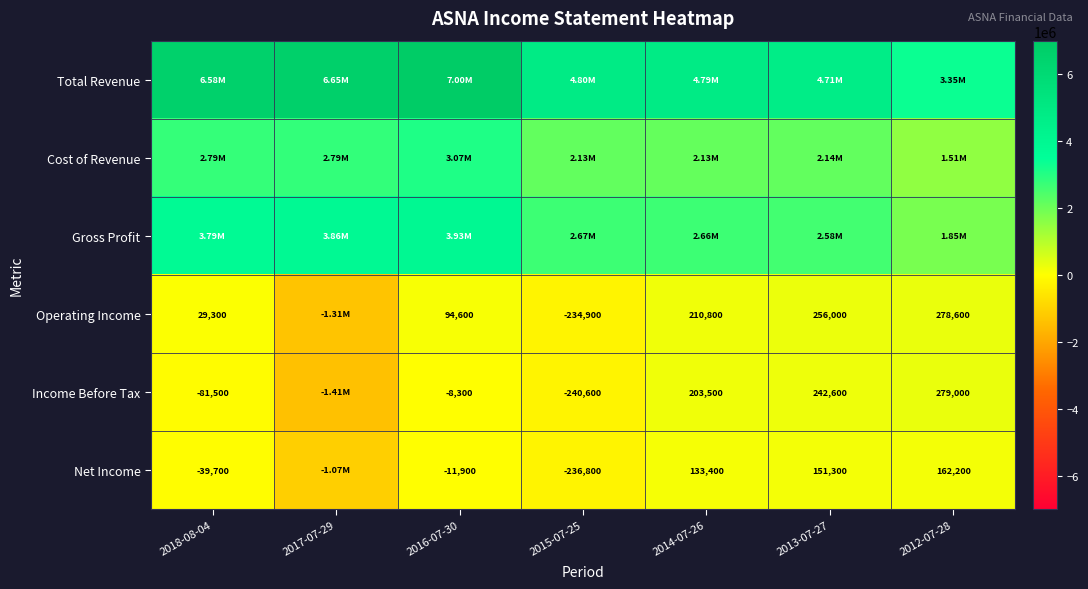

What is the total value across all series at 2012-07-28?

7426400